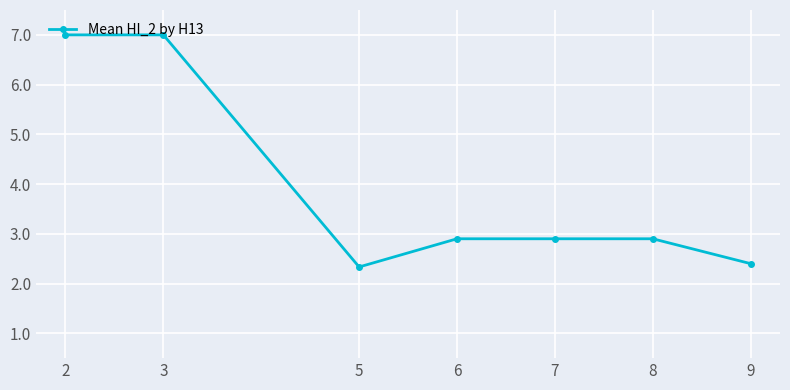

At which category does the data reach its first local valley?

5